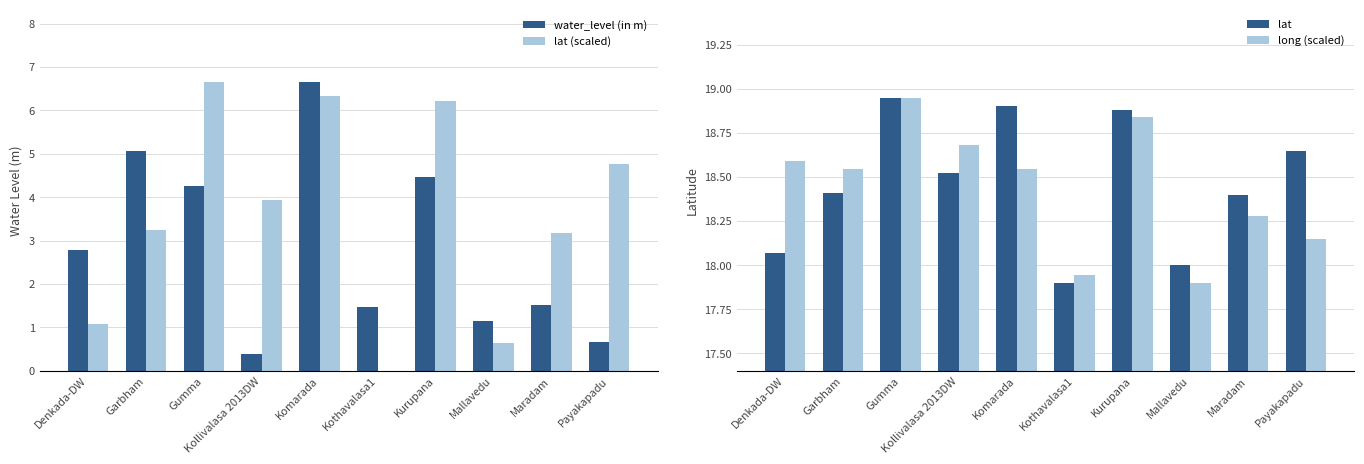

Reading right to left, list all the values displayed in this chart.

water_level (in m): Payakapadu=0.7	Maradam=1.5	Mallavedu=1.1	Kurupana=4.5	Kothavalasa1=1.5	Komarada=6.7	Kollivalasa 2013DW=0.4	Gumma=4.3	Garbham=5.1	Denkada-DW=2.8
lat (scaled): Payakapadu=4.8	Maradam=3.2	Mallavedu=0.6	Kurupana=6.2	Kothavalasa1=0.0	Komarada=6.3	Kollivalasa 2013DW=3.9	Gumma=6.7	Garbham=3.2	Denkada-DW=1.1
lat: Payakapadu=18.6	Maradam=18.4	Mallavedu=18.0	Kurupana=18.9	Kothavalasa1=17.9	Komarada=18.9	Kollivalasa 2013DW=18.5	Gumma=18.9	Garbham=18.4	Denkada-DW=18.1
long (scaled): Payakapadu=18.1	Maradam=18.3	Mallavedu=17.9	Kurupana=18.8	Kothavalasa1=17.9	Komarada=18.5	Kollivalasa 2013DW=18.7	Gumma=18.9	Garbham=18.5	Denkada-DW=18.6